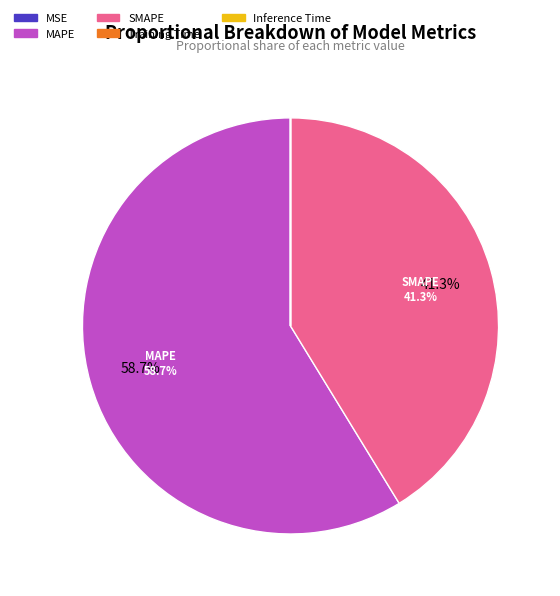

Which has a higher value, SMAPE or MAPE?

MAPE